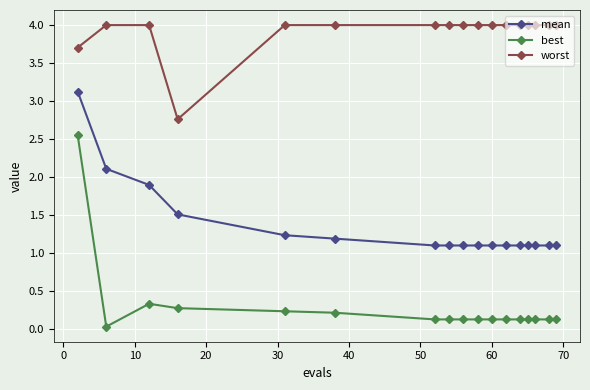

Which series has the largest range (max minus min)?

best